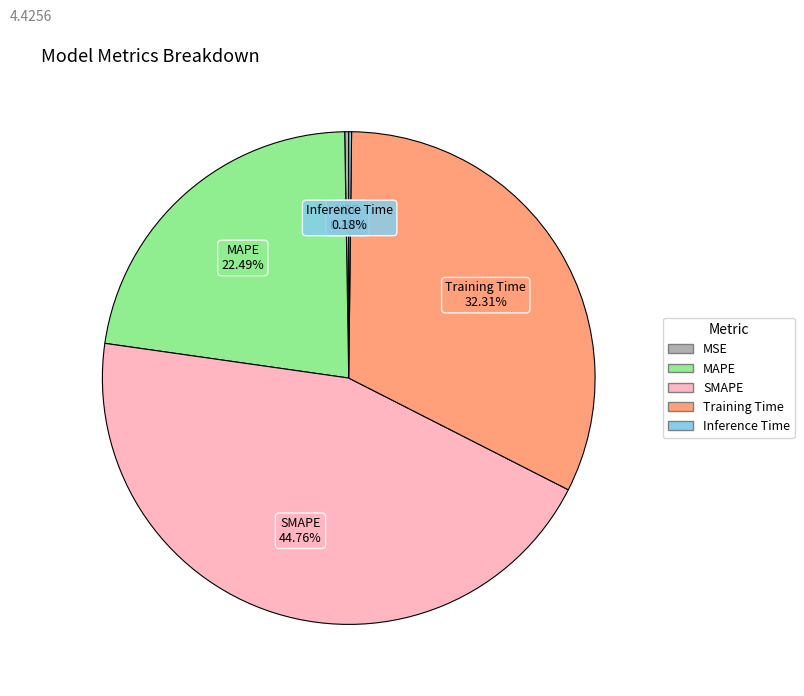

Does SMAPE represent more than half of the total?

No